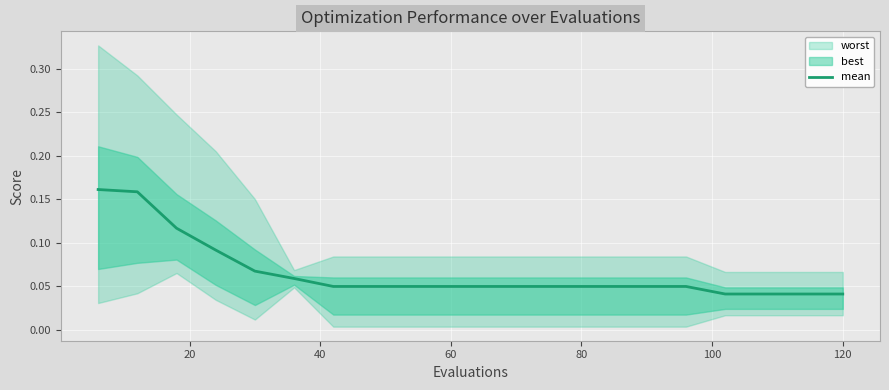

Reading left to right, list all the values displayed in this chart.

0.2	0.2	0.1	0.1	0.1	0.1	0.0	0.0	0.0	0.0	0.0	0.0	0.0	0.0	0.0	0.0	0.0	0.0	0.0	0.0